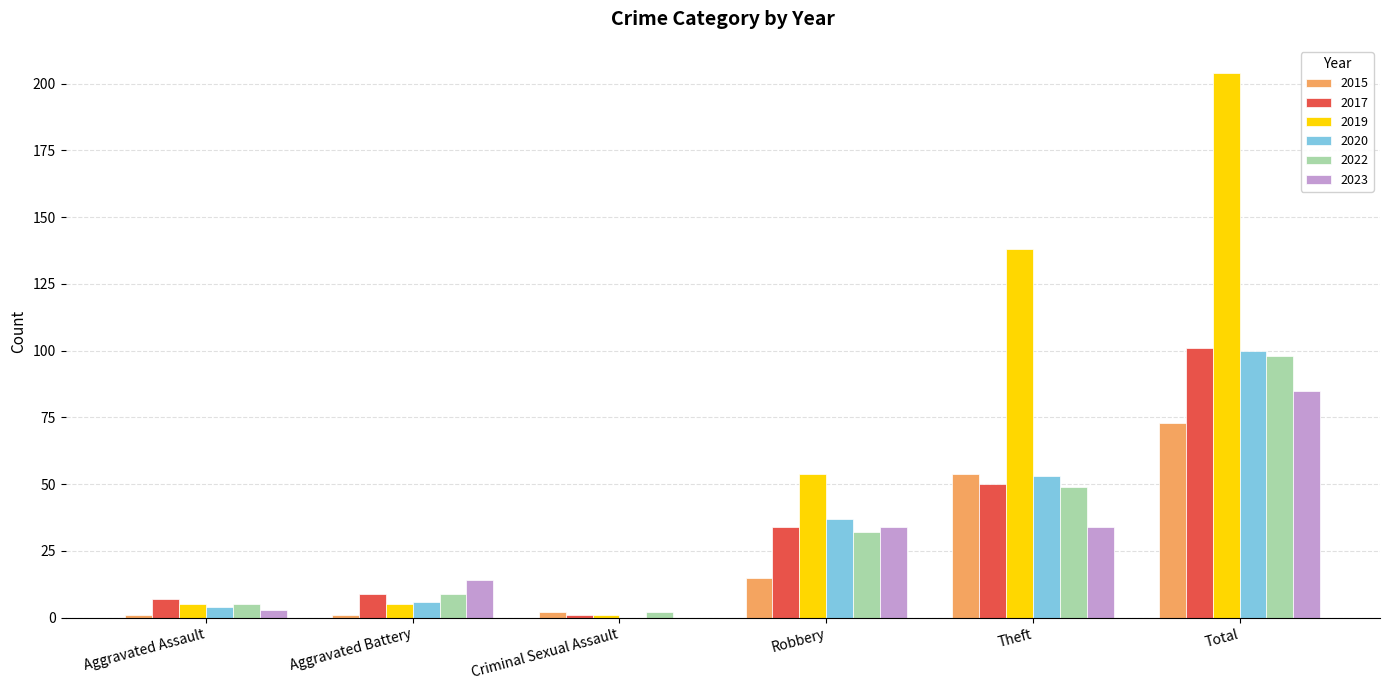

Is it true that 2022 equals 2 at Criminal Sexual Assault?

True